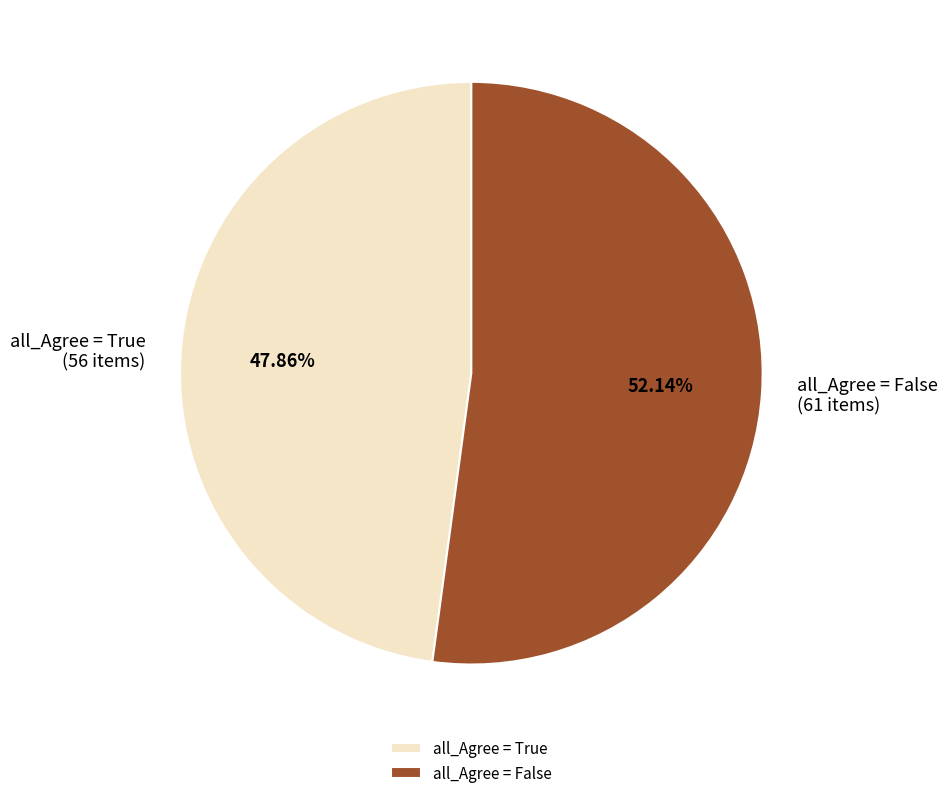

Which slice is the largest?

all_Agree = False